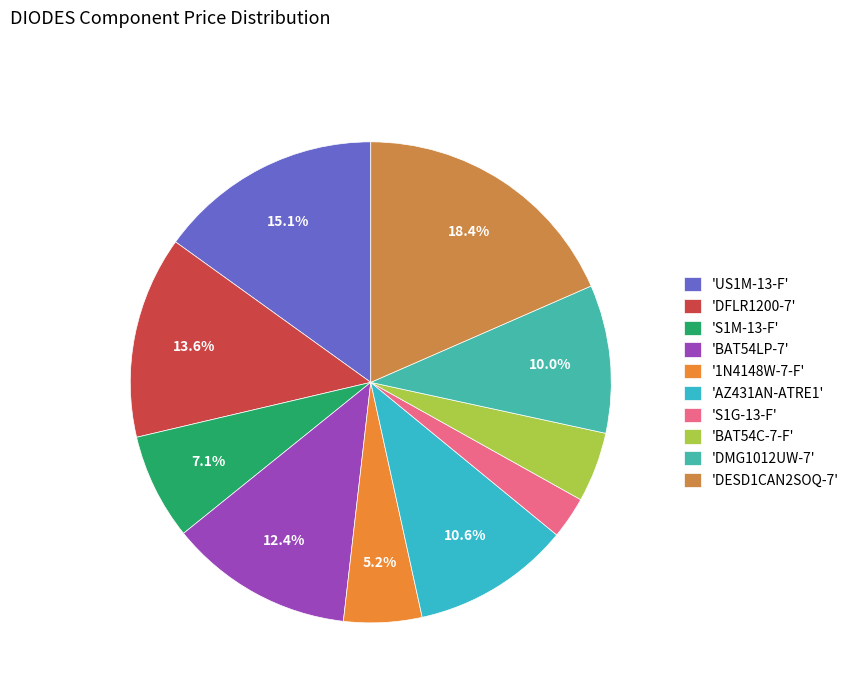

How many slices are in this pie chart?

10